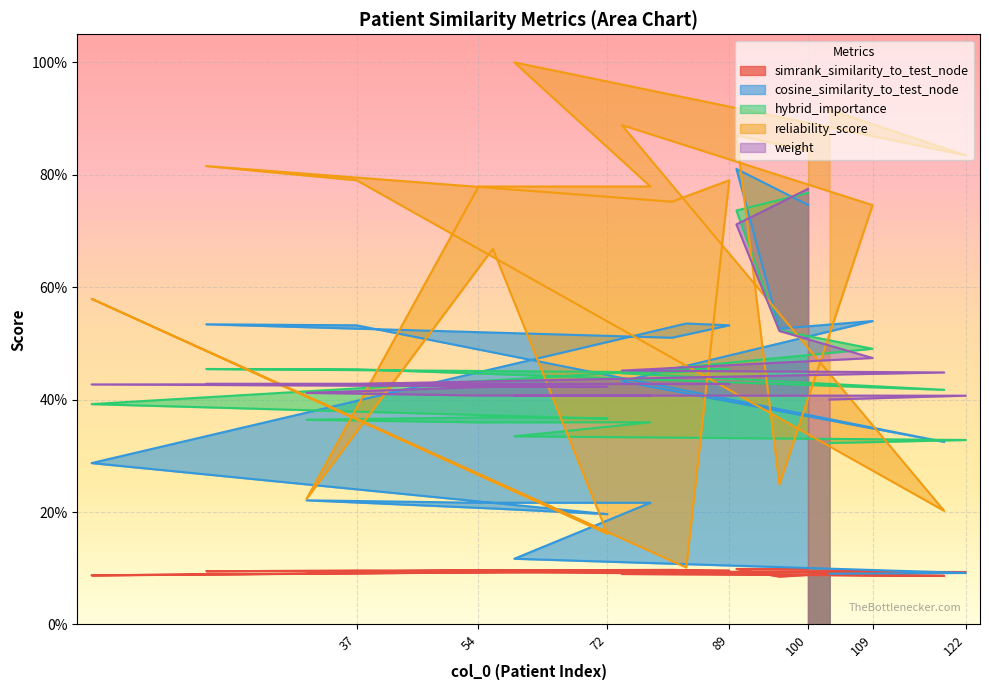

Reading right to left, list all the values displayed in this chart.

simrank_similarity_to_test_node: 0.1	0.1	0.1	0.1	0.1	0.1	0.1	0.1	0.1	0.1	0.1	0.1	0.1	0.1	0.1	0.1	0.1	0.1	0.1	0.1
cosine_similarity_to_test_node: 0.1	0.1	0.1	0.2	0.2	0.2	0.2	0.2	0.3	0.5	0.5	0.5	0.5	0.5	0.3	0.4	0.5	0.5	0.8	0.7
hybrid_importance: 0.3	0.3	0.3	0.4	0.4	0.4	0.4	0.4	0.4	0.5	0.5	0.4	0.5	0.5	0.4	0.4	0.5	0.5	0.7	0.8
reliability_score: 0.9	0.8	1.0	0.8	0.8	0.2	0.7	0.2	0.6	0.1	0.8	0.8	0.8	0.8	0.2	0.9	0.7	0.2	0.9	0.8
weight: 0.4	0.4	0.4	0.4	0.4	0.4	0.4	0.4	0.4	0.4	0.4	0.4	0.4	0.4	0.4	0.5	0.5	0.5	0.7	0.8